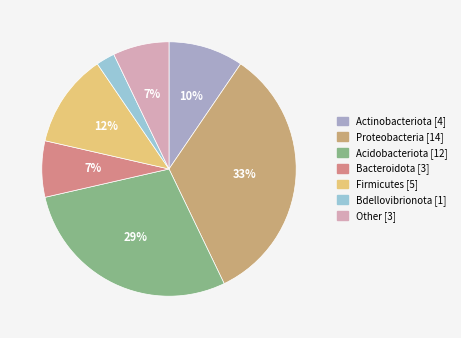

To the nearest percent, what is the difference between the largest and smallest slice percentages?

31%